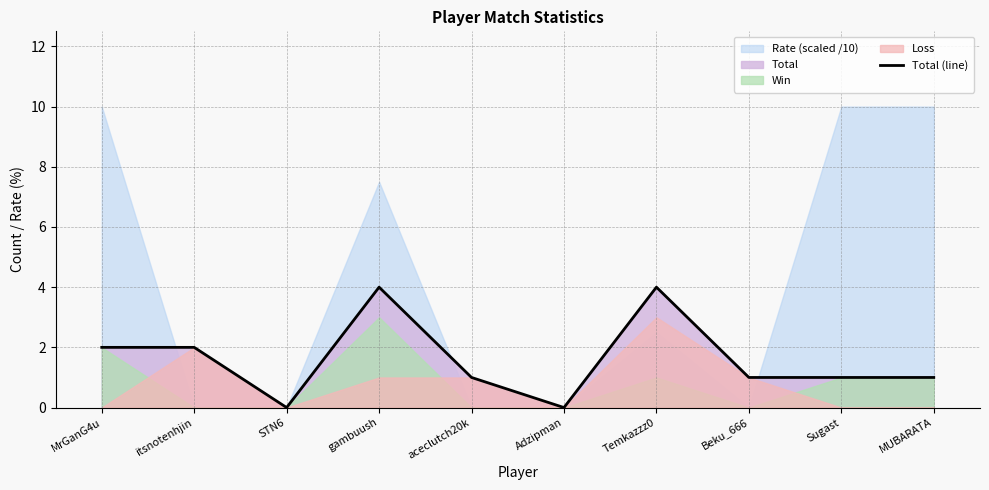

Where is the data nearest to the value 2?

MrGanG4u